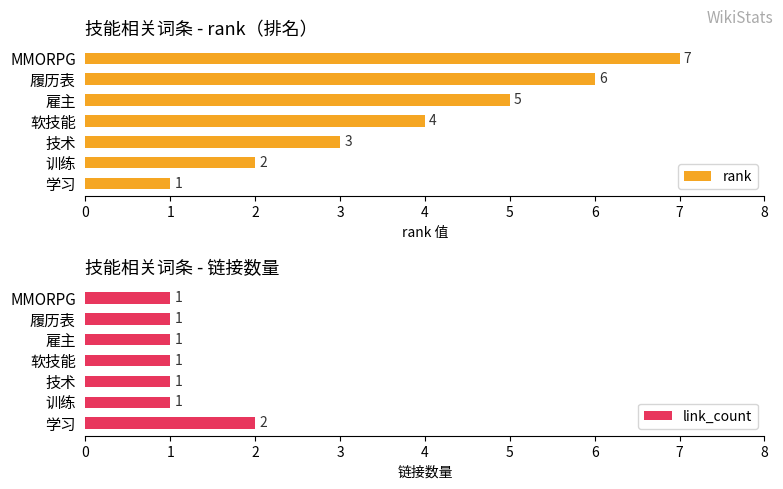

What is the difference between the maximum and minimum values in the rank series?

6